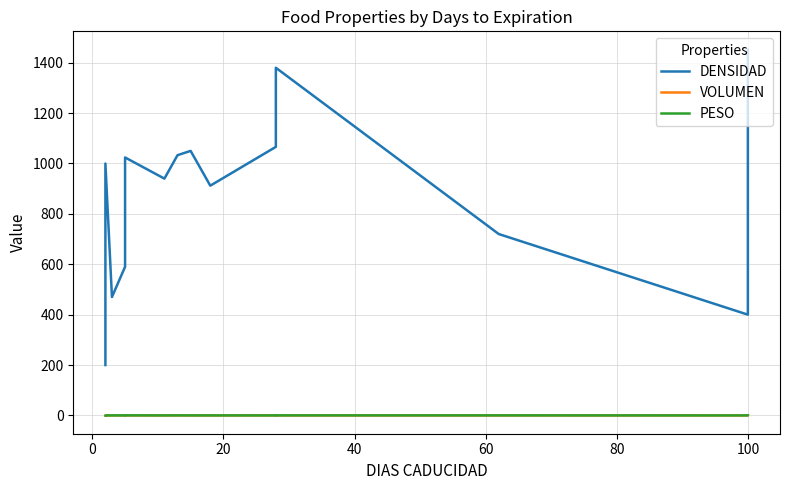

How many data points does each series have?

22